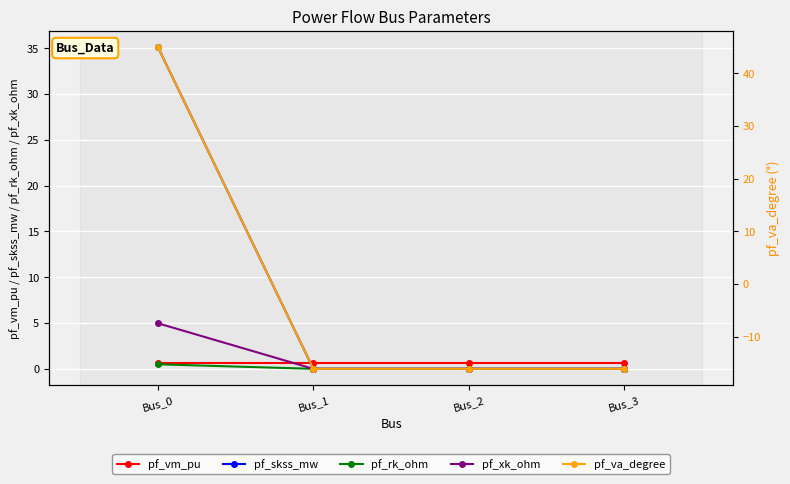

True or false: pf_va_degree and pf_rk_ohm cross at least once.

True